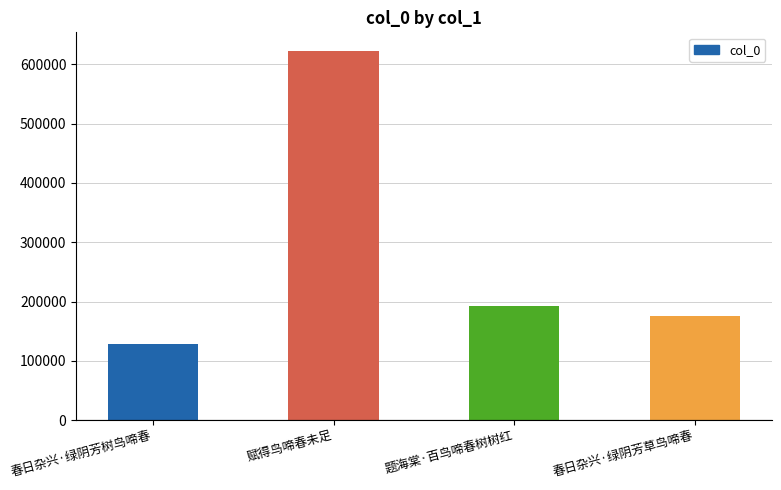

Where does the data first go above 192403?

赋得鸟啼春未足